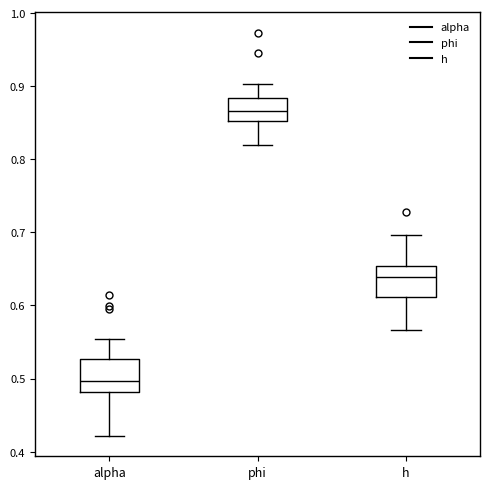

Reading left to right, read every box against the y-axis: the position of its median line, the range the box covers, and the ends of its whiskers. The values are not printed on the chart, so give them approximately, as read against the axis.

alpha: median 0.50, box 0.48 to 0.53, whiskers 0.42 to 0.55
phi: median 0.87, box 0.85 to 0.88, whiskers 0.82 to 0.90
h: median 0.64, box 0.61 to 0.65, whiskers 0.57 to 0.70